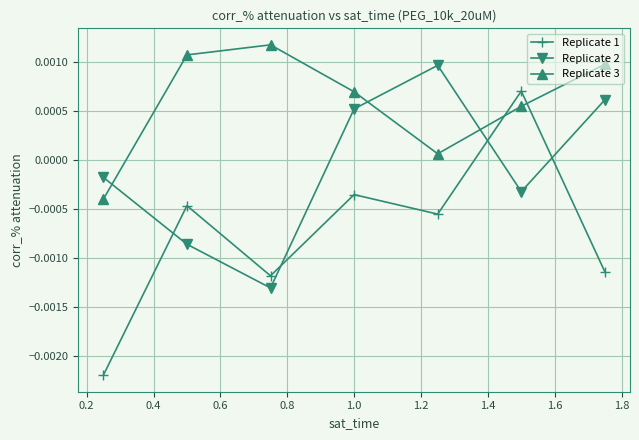

How many lines are shown in the chart?

3